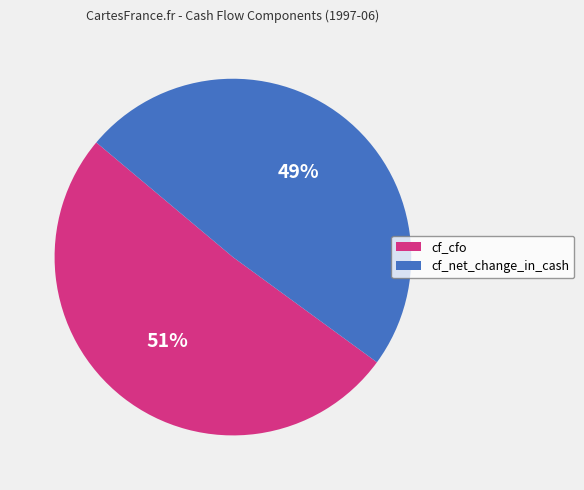

What percentage is the cf_cfo slice, to the nearest percent?

51%